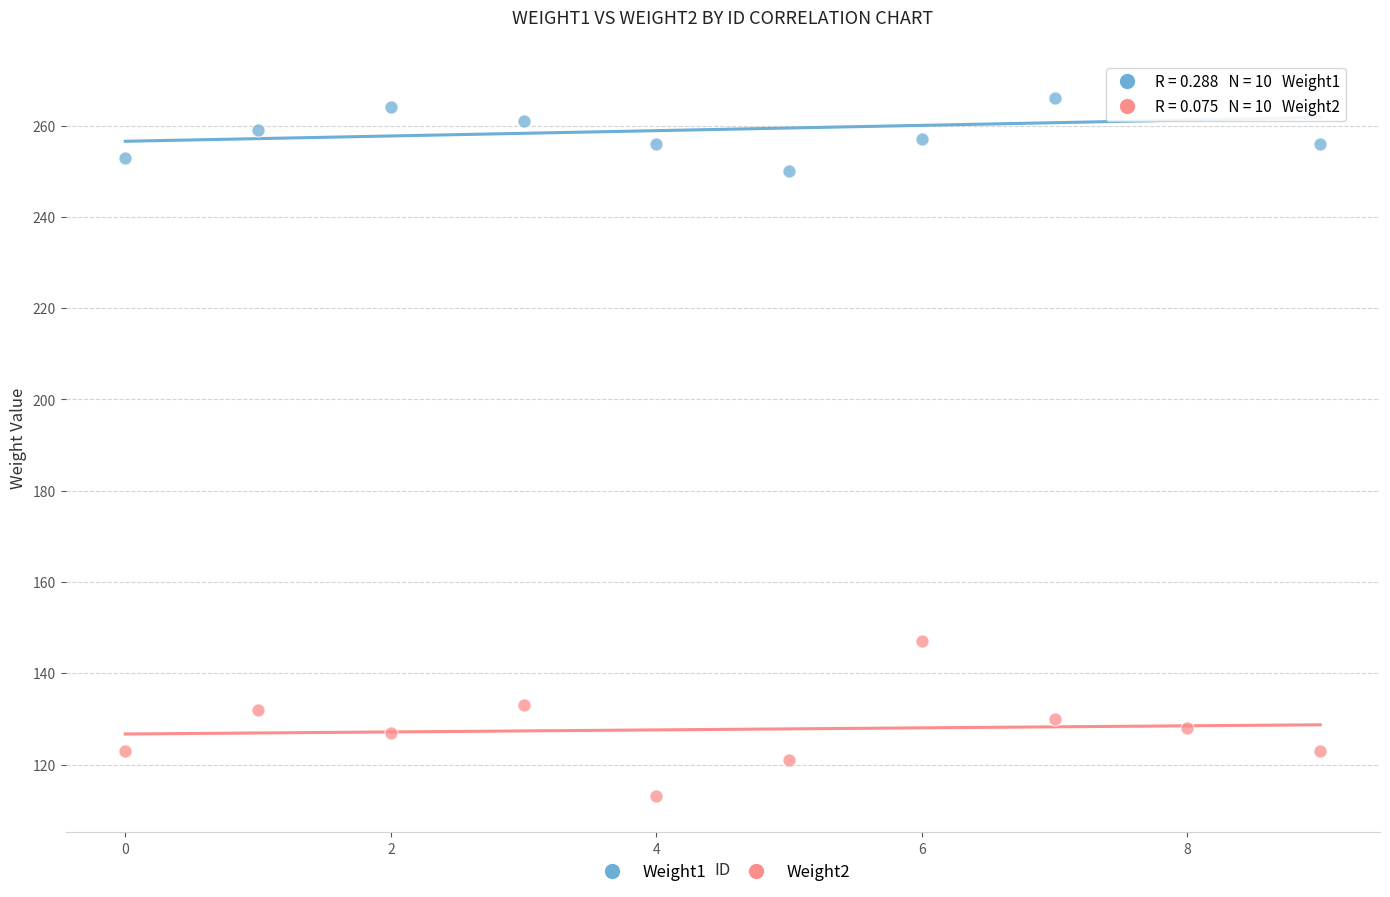

Which series reaches the maximum Y coordinate?

Weight1